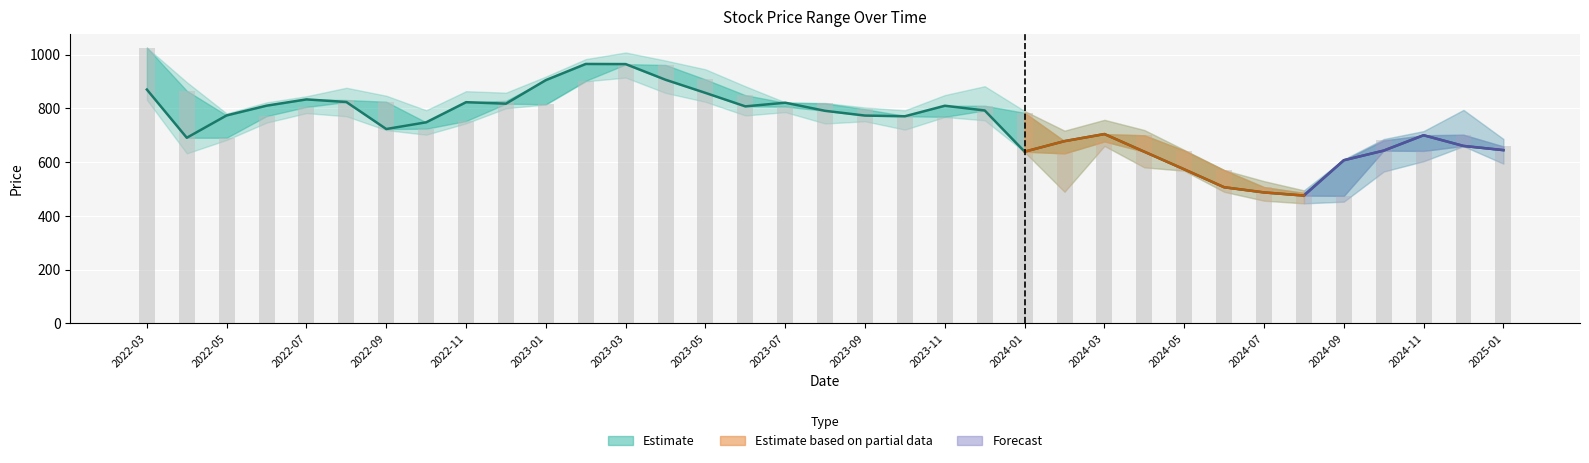

At which label does 收盘 first exceed 773?

2022-03